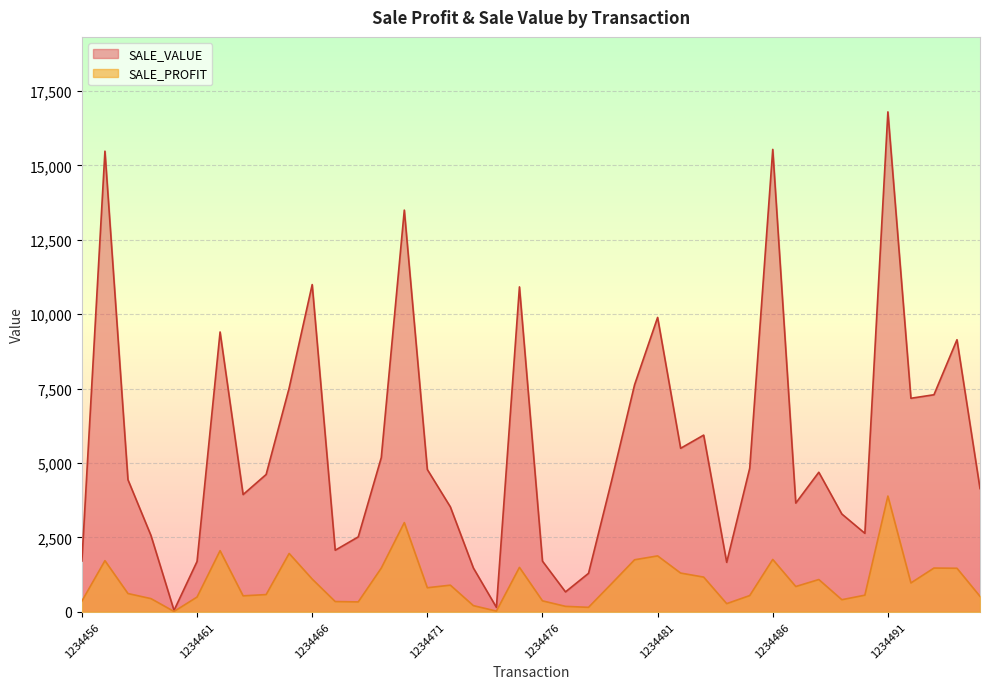

What is the value of the SALE_VALUE point at the 22nd from the left?

672.0